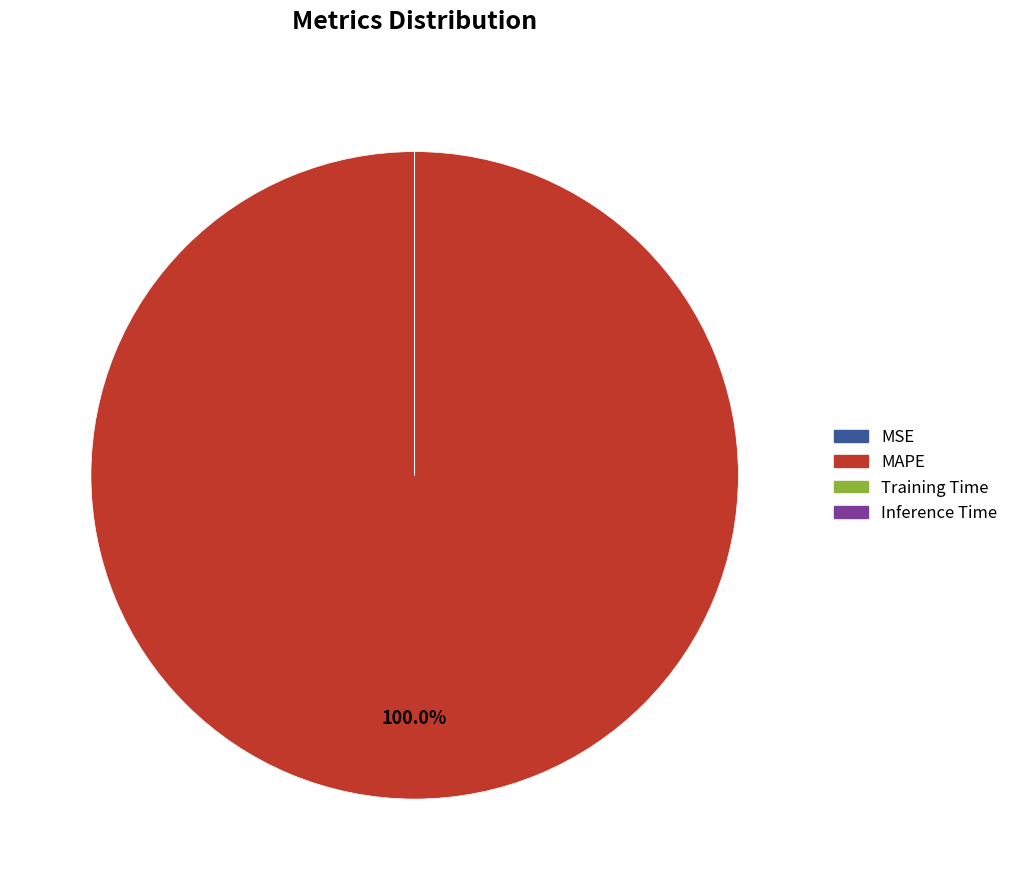

Does MAPE represent more than half of the total?

Yes